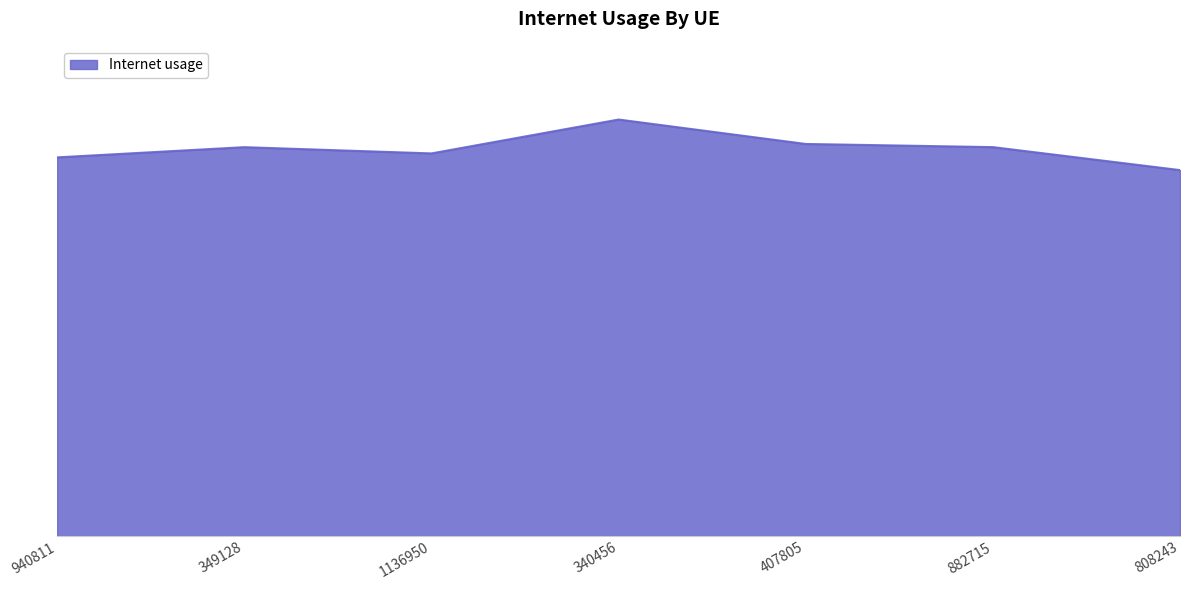

Reading left to right, extract all data points from this chart.

0.8	0.8	0.8	0.8	0.8	0.8	0.7